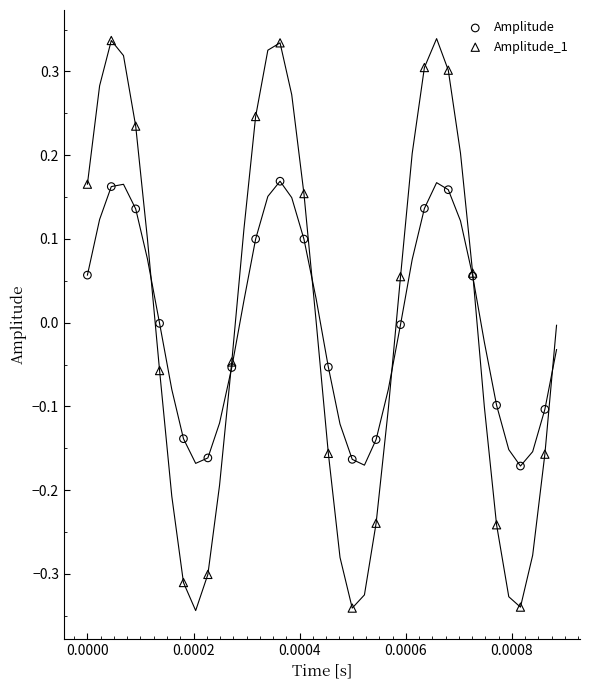

Which series reaches the maximum Y coordinate?

Amplitude_1